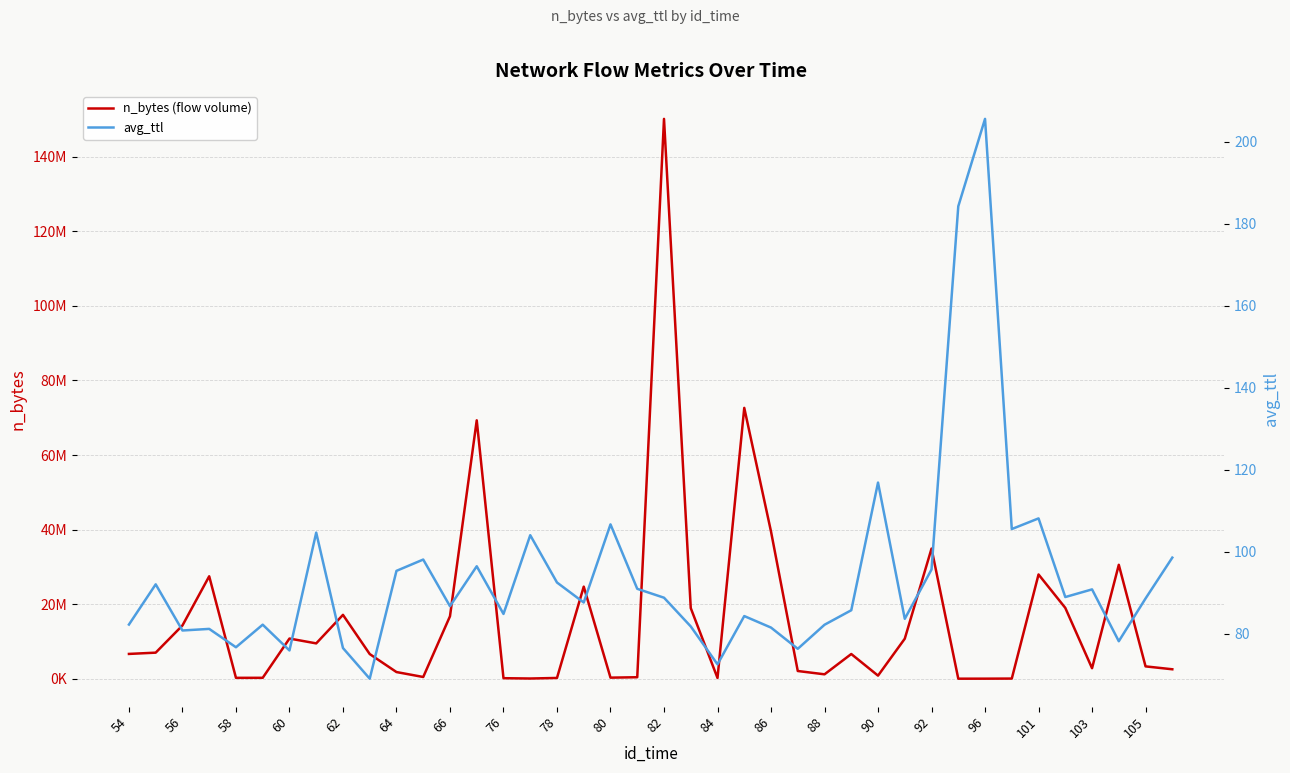

How many lines are shown in the chart?

2